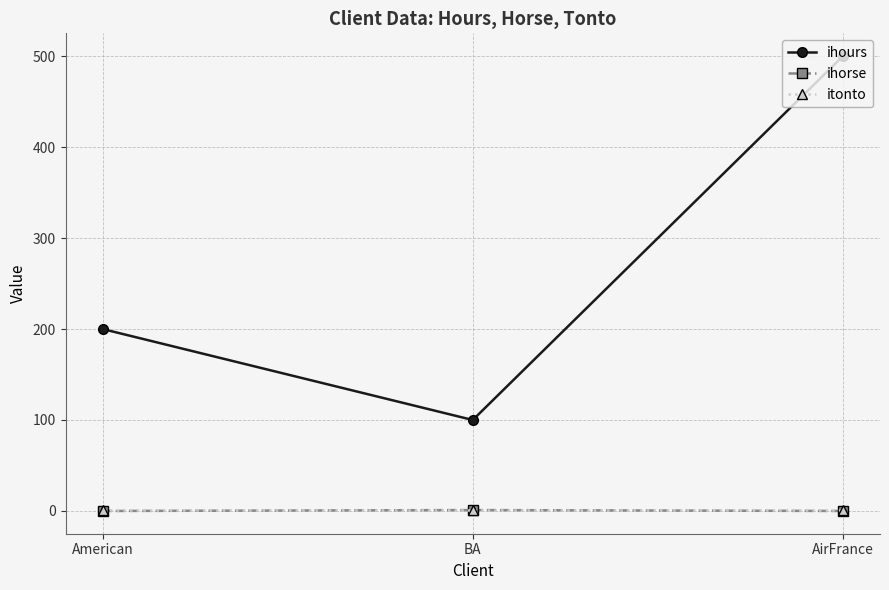

Rank the categories by ihours value from highest to lowest.

AirFrance, American, BA